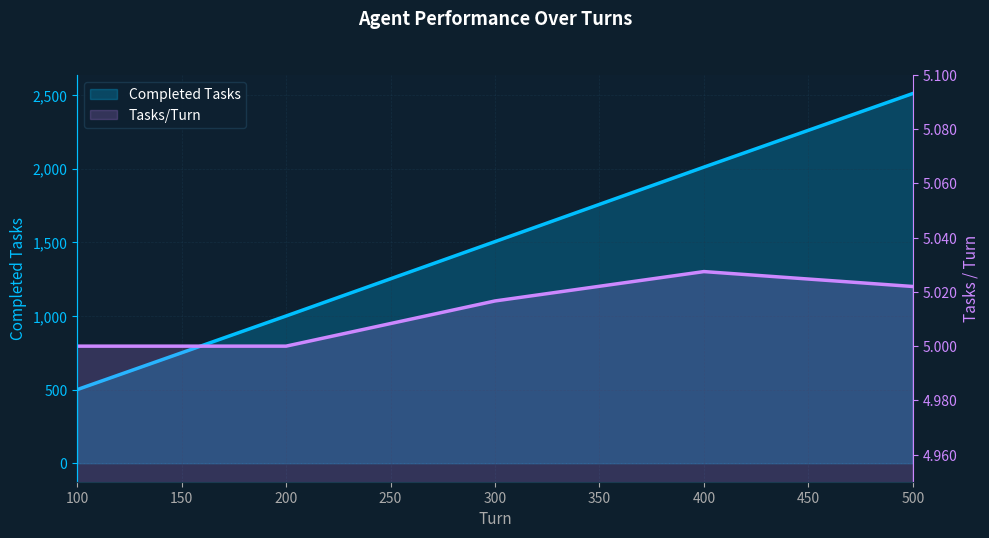

True or false: Completed Tasks and Tasks/Turn intersect in this chart.

False